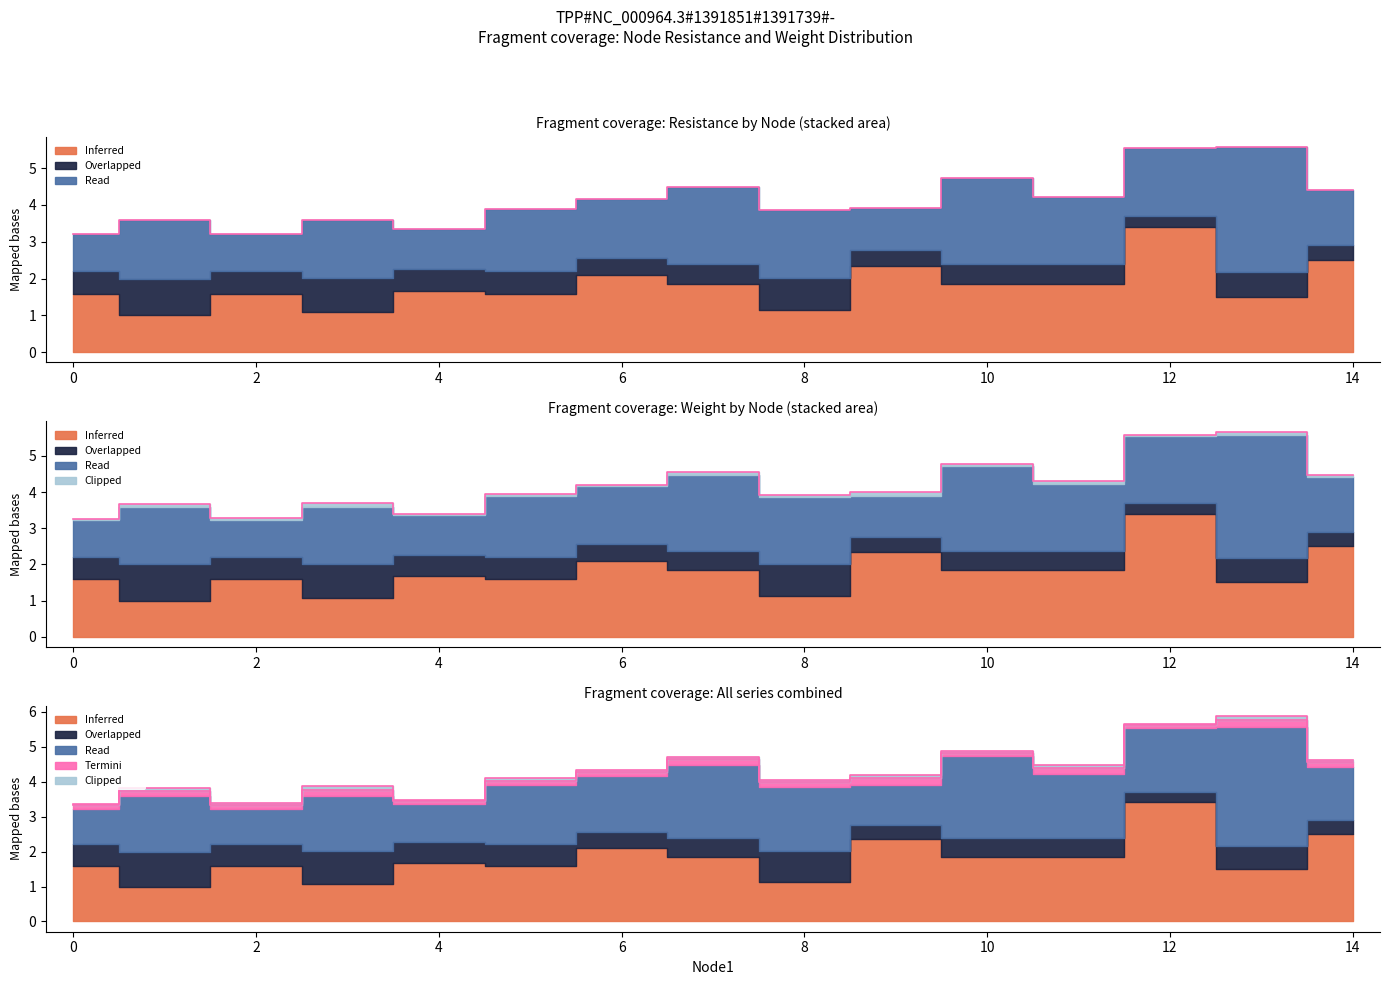

Which series has the largest range (max minus min)?

Inferred